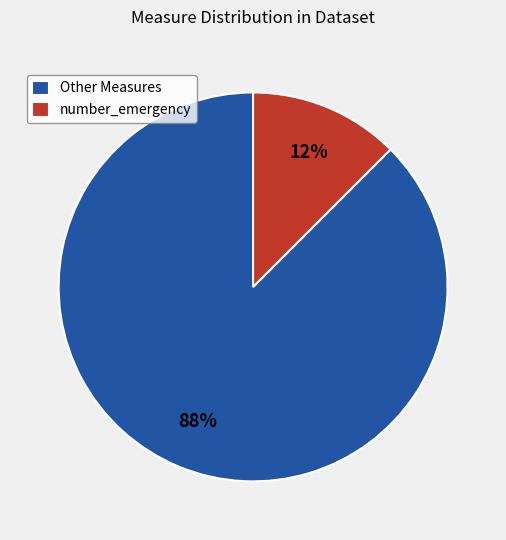

Is there any slice that represents more than half of the pie?

Yes